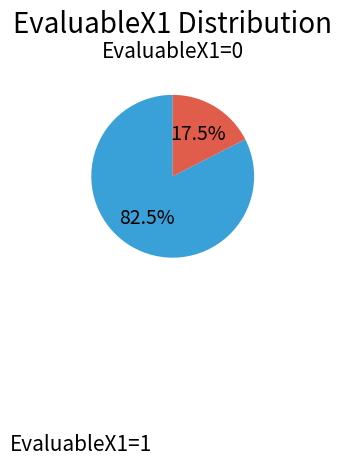

How many segments does this pie chart have?

2